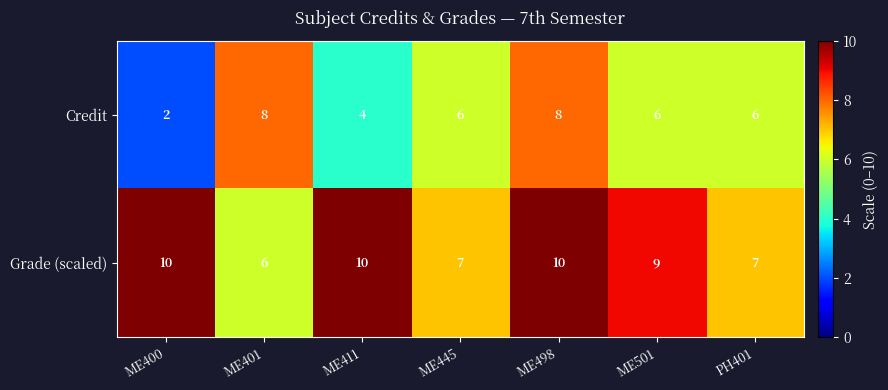

What is the difference between the maximum and minimum values in the Grade (scaled) series?

4